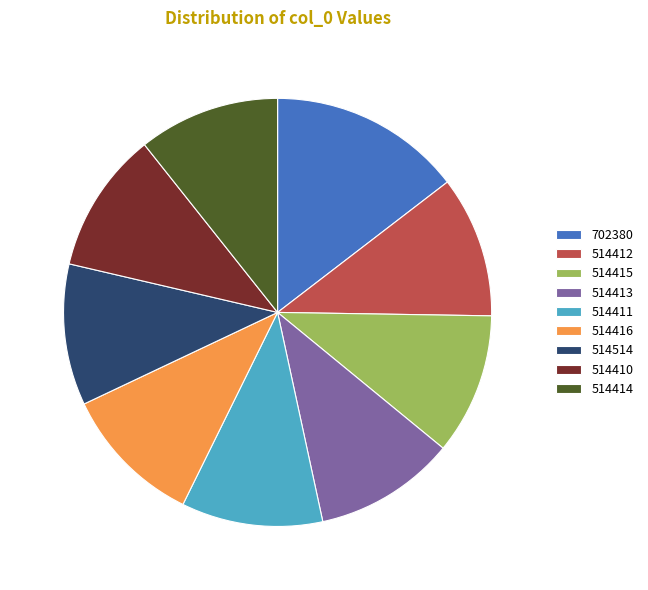

Which slice is the largest?

702380